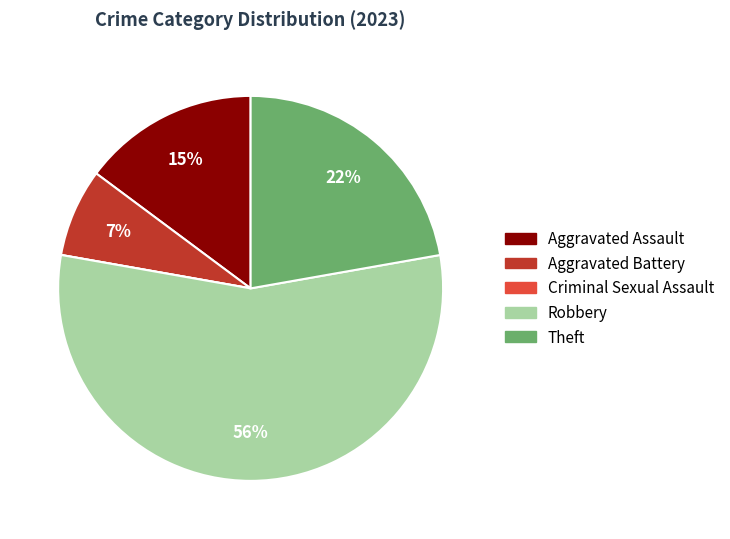

Is it true that Theft is 28% of the pie?

False